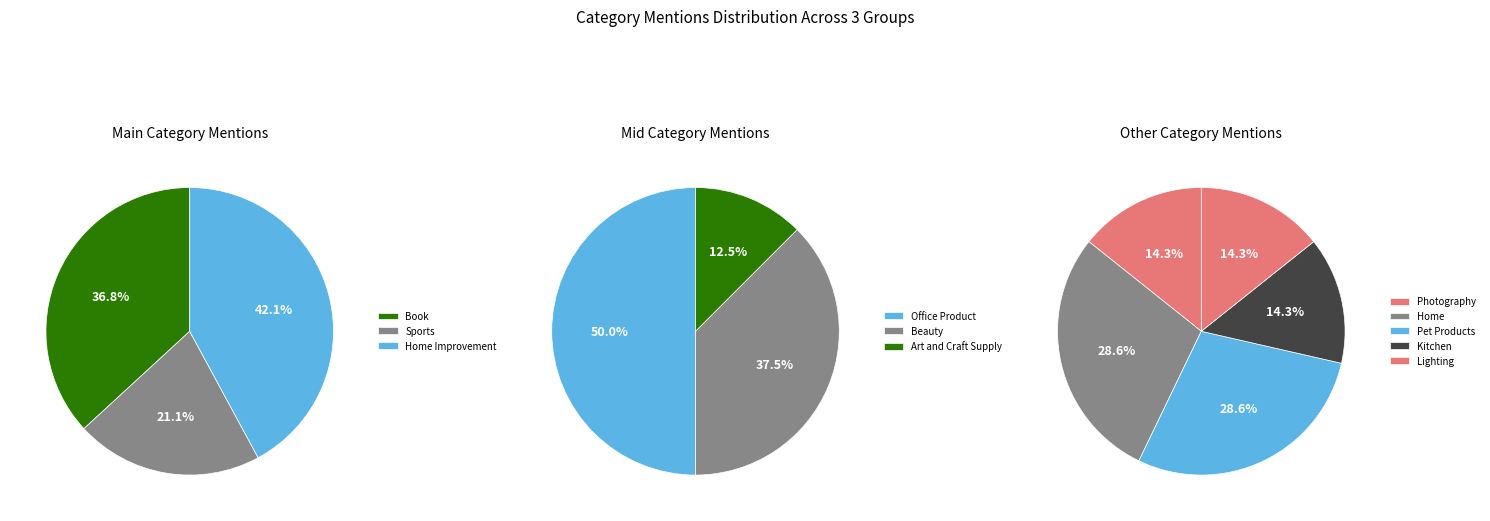

What is the smallest slice in the pie chart?

Art and Craft Supply